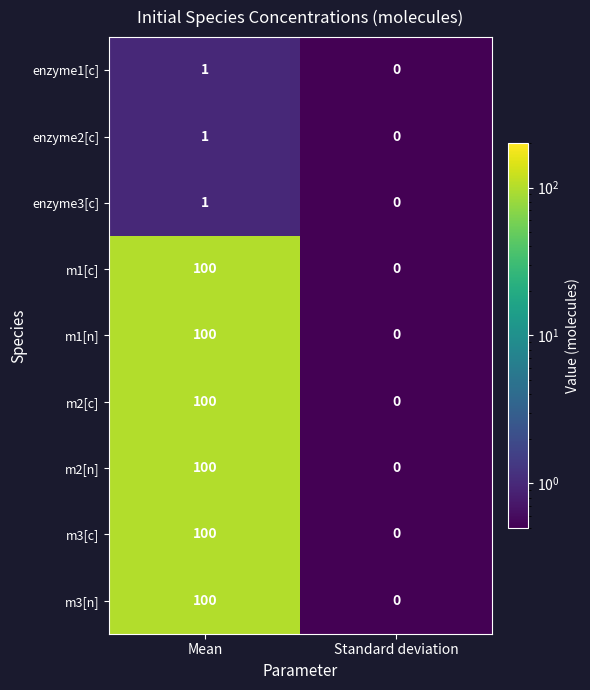

At which category is the sum across all series the highest?

Mean